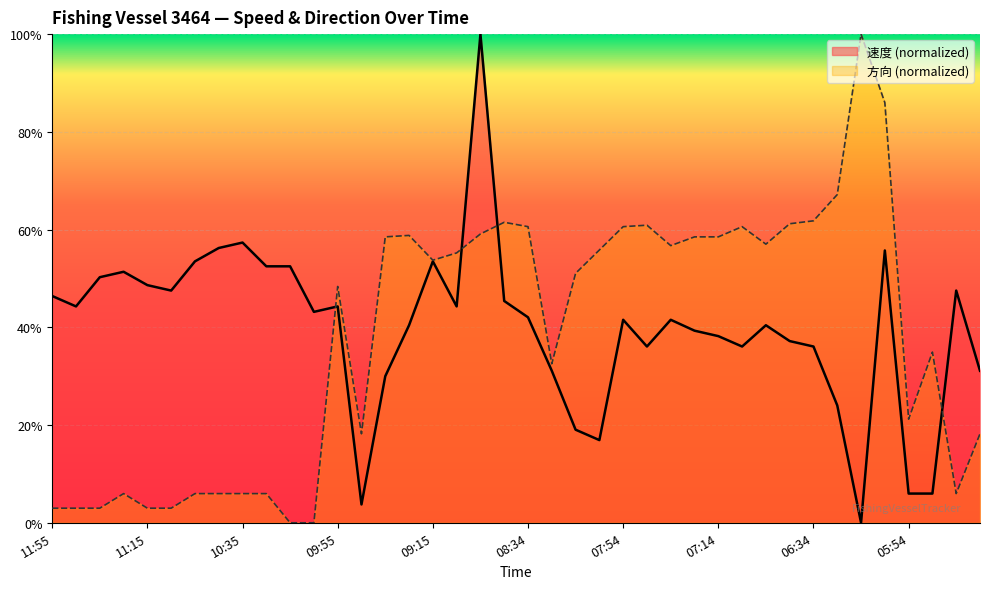

Reading left to right, extract all data points from this chart.

速度: 11:55=0.5	11:45=0.4	11:35=0.5	11:25=0.5	11:15=0.5	11:05=0.5	10:55=0.5	10:45=0.6	10:35=0.6	10:25=0.5	10:15=0.5	10:05=0.4	09:55=0.4	09:45=0.0	09:35=0.3	09:24=0.4	09:15=0.5	09:04=0.4	08:54=1.0	08:44=0.5	08:34=0.4	08:24=0.3	08:14=0.2	08:04=0.2	07:54=0.4	07:44=0.4	07:34=0.4	07:25=0.4	07:14=0.4	07:04=0.4	06:54=0.4	06:44=0.4	06:34=0.4	06:24=0.2	06:14=0.0	06:04=0.6	05:54=0.1	05:44=0.1	05:34=0.5	05:24=0.3
方向: 11:55=0.0	11:45=0.0	11:35=0.0	11:25=0.1	11:15=0.0	11:05=0.0	10:55=0.1	10:45=0.1	10:35=0.1	10:25=0.1	10:15=0.0	10:05=0.0	09:55=0.5	09:45=0.2	09:35=0.6	09:24=0.6	09:15=0.5	09:04=0.6	08:54=0.6	08:44=0.6	08:34=0.6	08:24=0.3	08:14=0.5	08:04=0.6	07:54=0.6	07:44=0.6	07:34=0.6	07:25=0.6	07:14=0.6	07:04=0.6	06:54=0.6	06:44=0.6	06:34=0.6	06:24=0.7	06:14=1.0	06:04=0.9	05:54=0.2	05:44=0.3	05:34=0.1	05:24=0.2